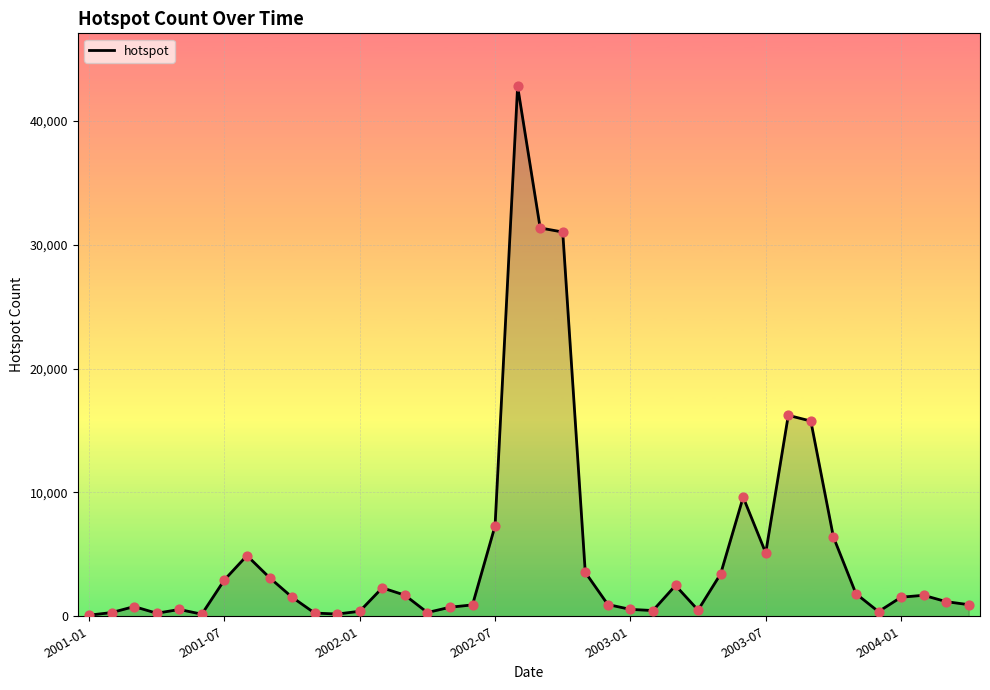

What is the difference between the maximum and minimum values?

42699